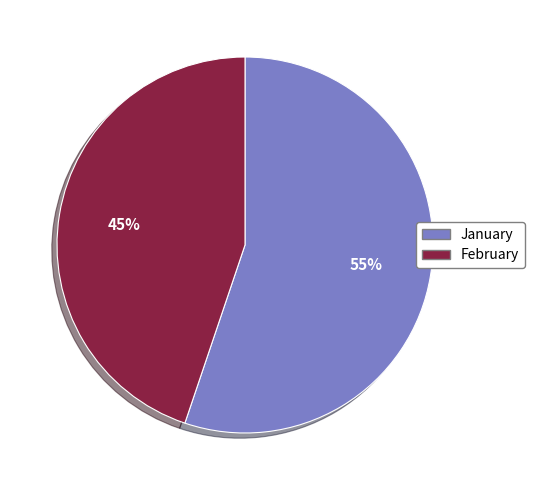

True or false: February accounts for 45% of the total.

True